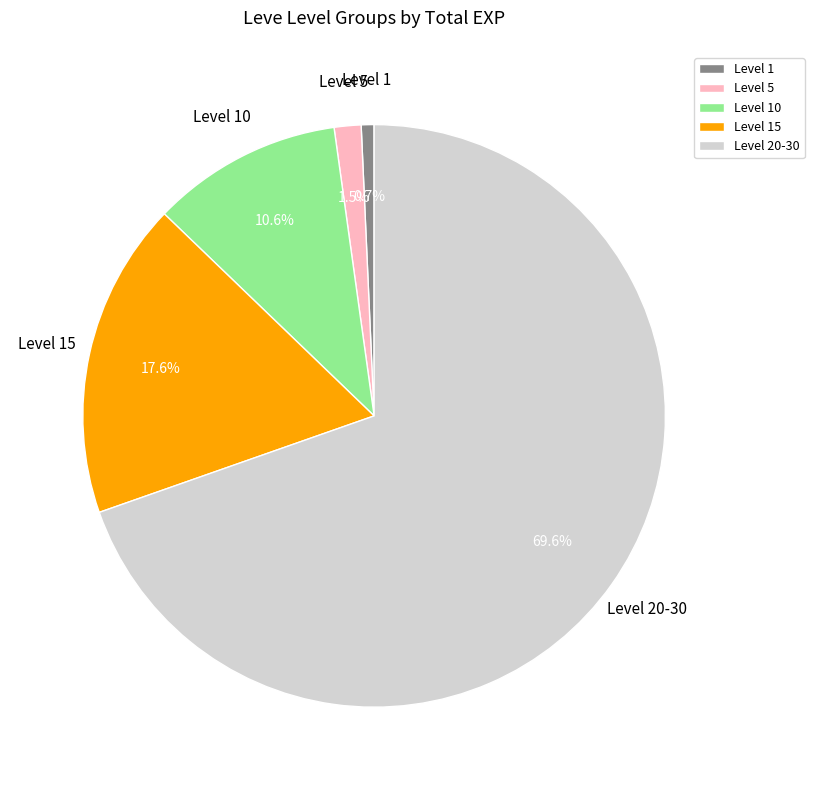

What percentage is NOT represented by Level 1?

99.3%